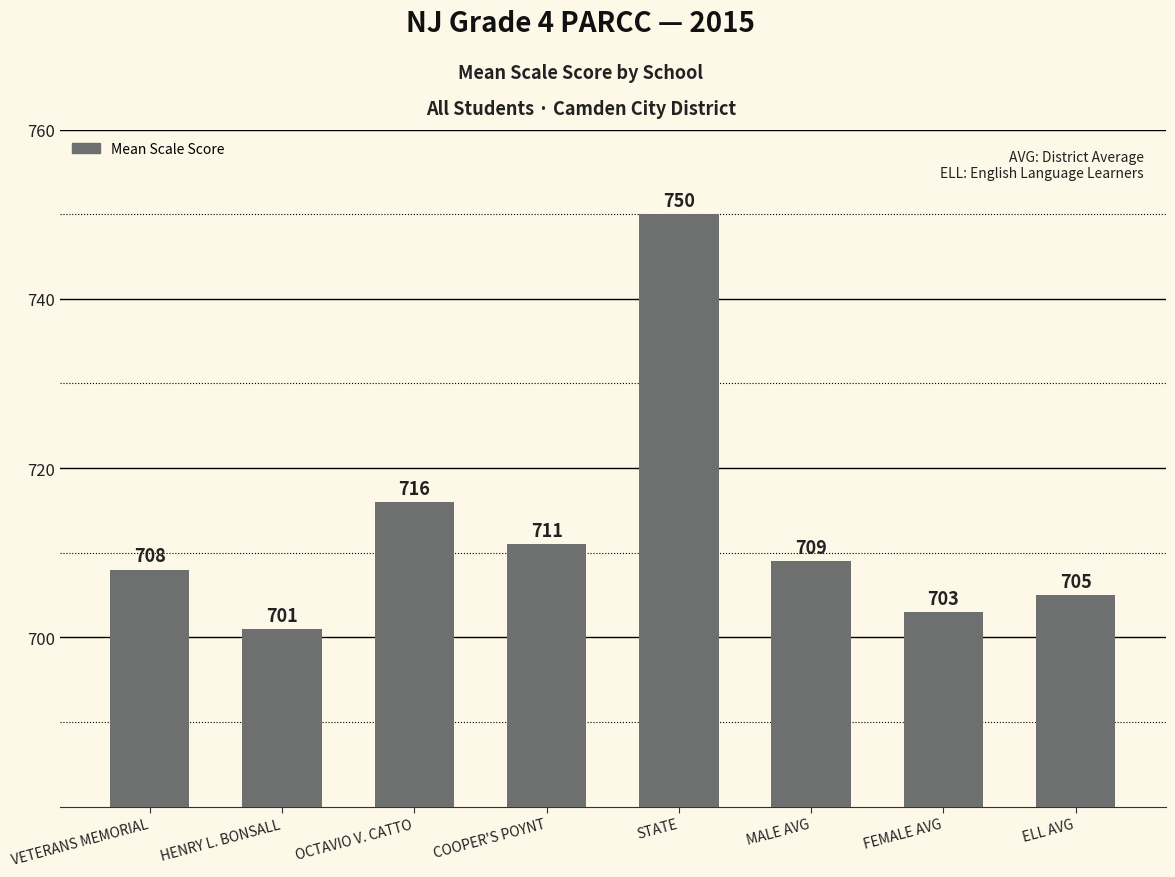

Rank the categories by value from lowest to highest.

HENRY L. BONSALL, FEMALE AVG, ELL AVG, VETERANS MEMORIAL, MALE AVG, COOPER'S POYNT, OCTAVIO V. CATTO, STATE